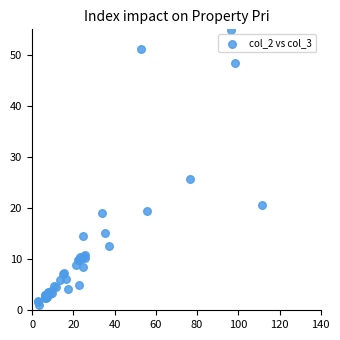

What Y value in the scatter plot is closest to 27?

25.7